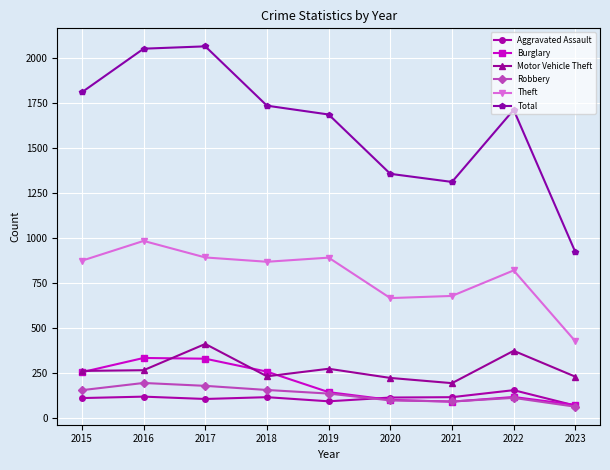

How many values in the Aggravated Assault series are below 113?

4